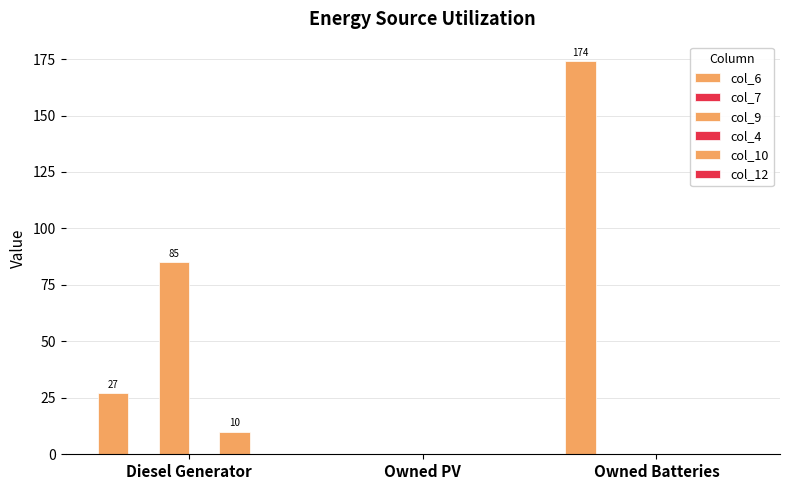

How many bars are there in total?

18